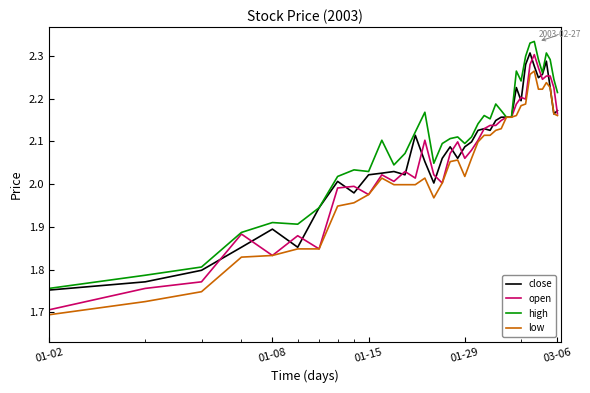

Which series has the largest total across all categories?

high